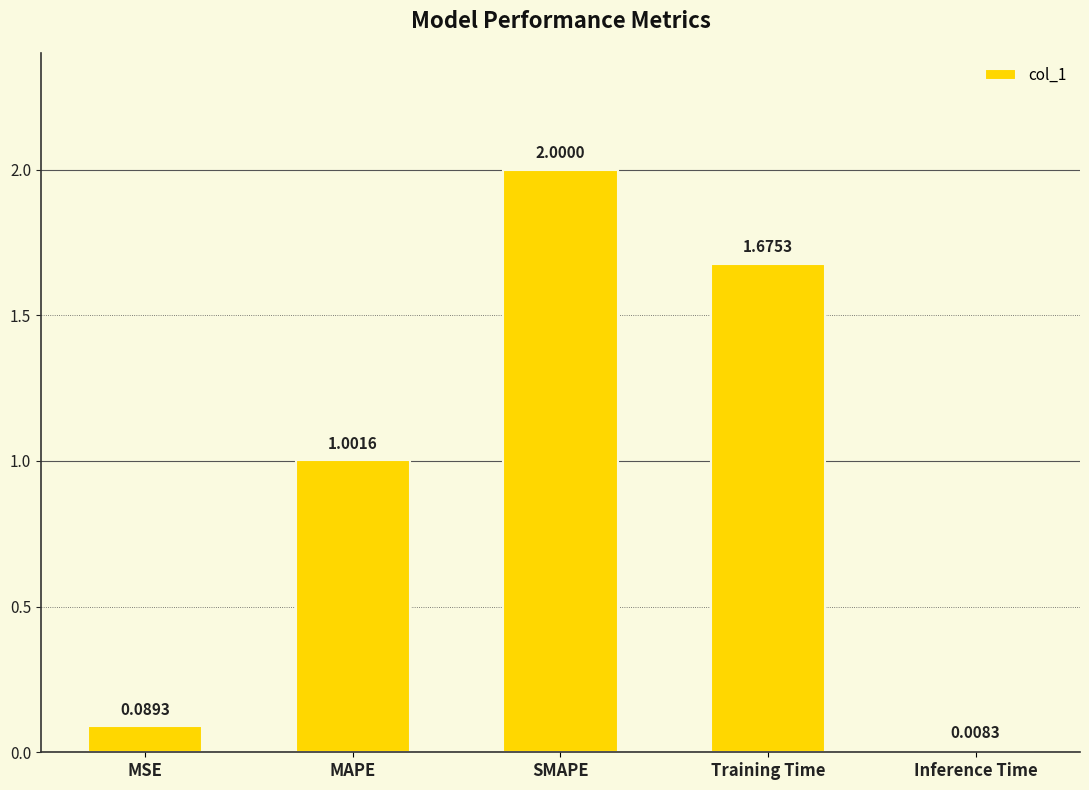

What is the label of the 4th bar from the left?

Training Time